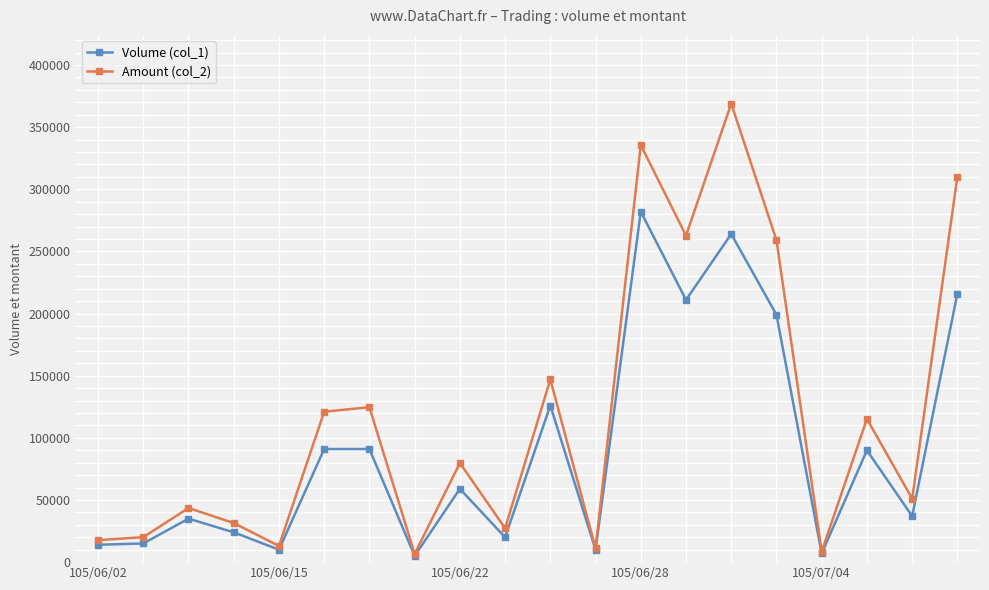

Rank the series by their average value, from highest to lowest.

Amount (col_2), Volume (col_1)